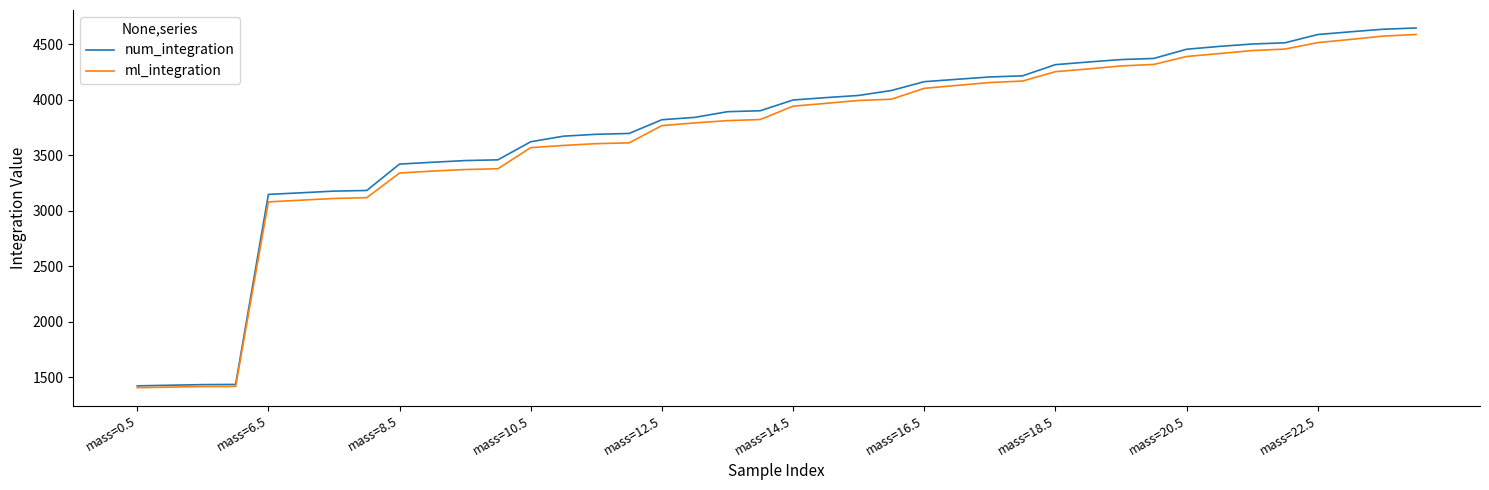

What is the maximum value shown in the chart?

4647.2